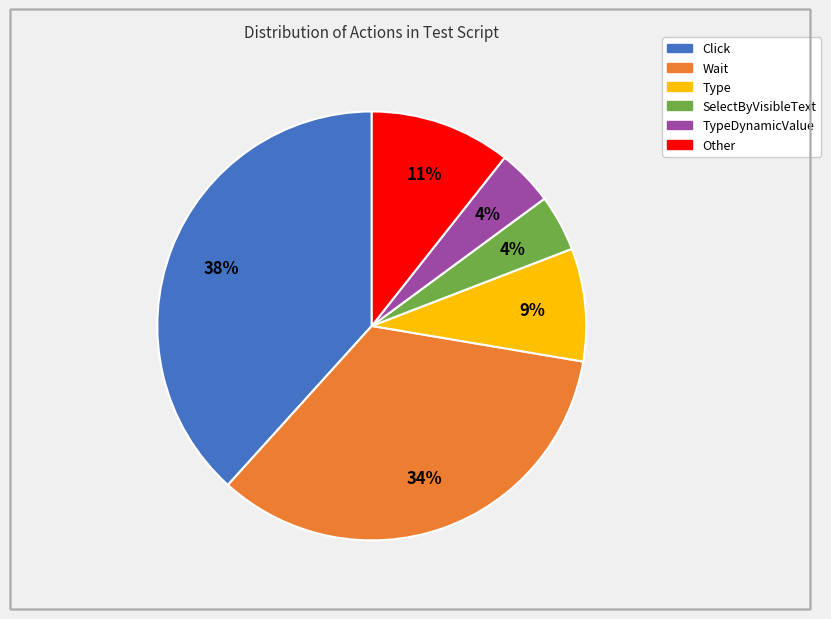

How many segments does this pie chart have?

6